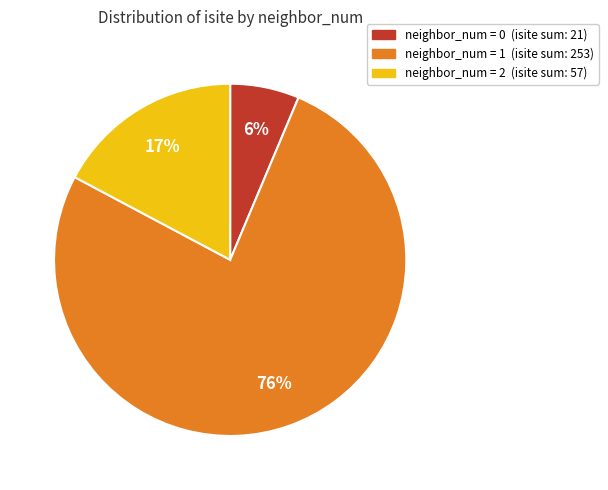

The neighbor_num = 0 (isite sum: 21) slice represents 1% of the pie. True or false?

False